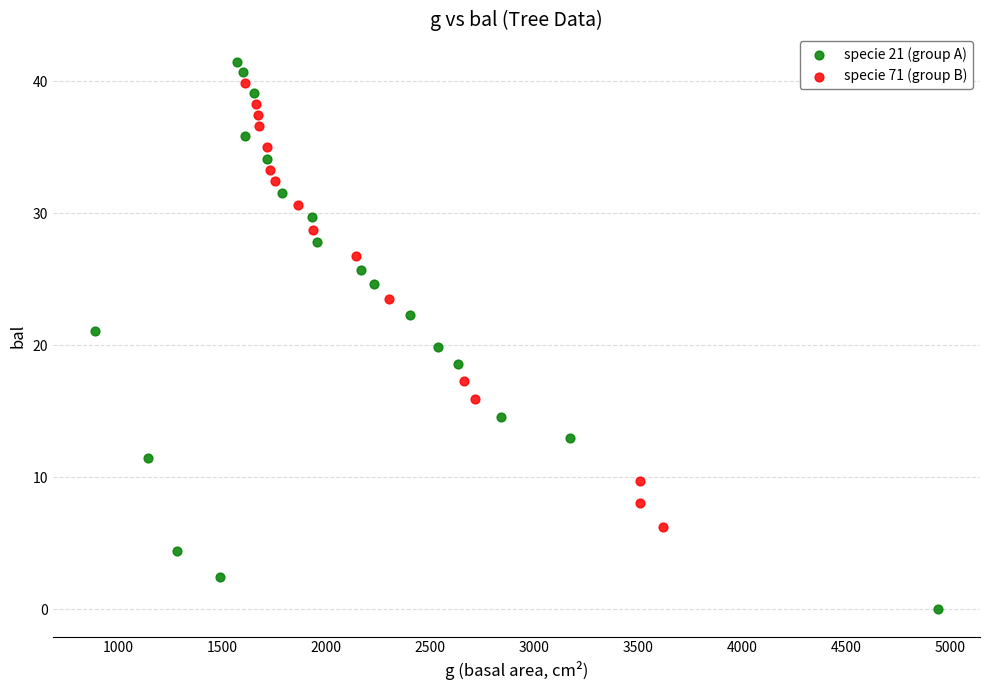

Which series has the widest spread of Y values?

specie 21 (group A)